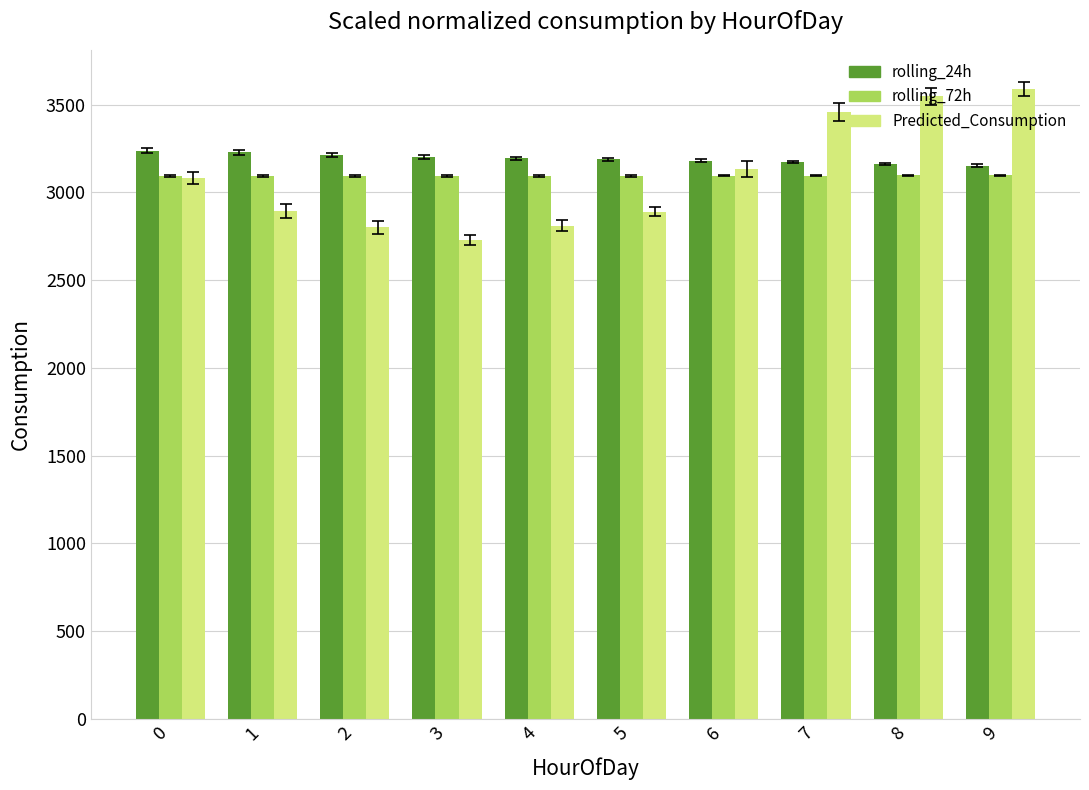

Which series changed the most between 2 and 5?

Predicted_Consumption